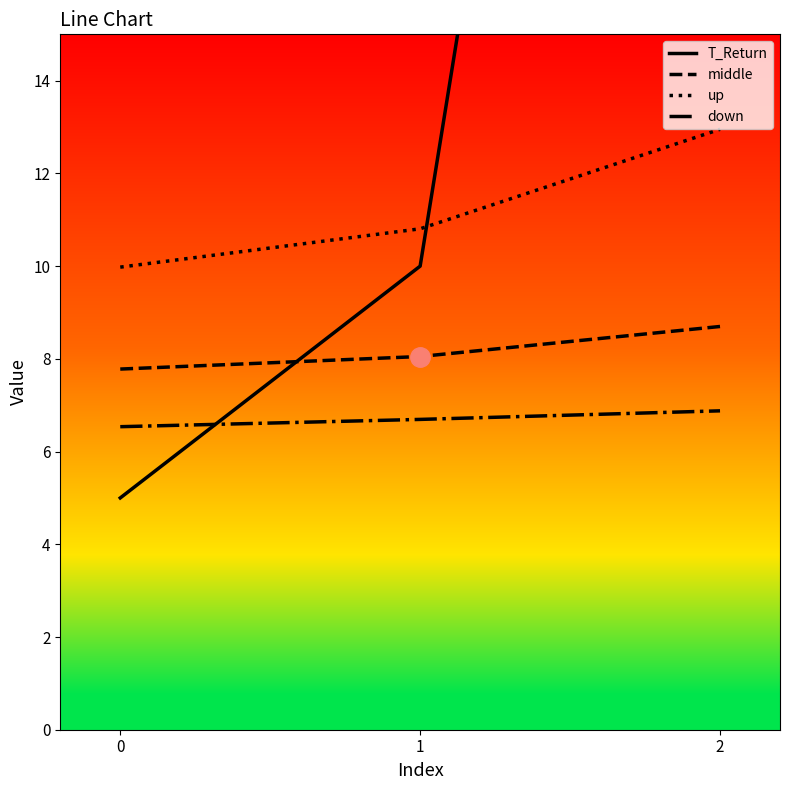

How many data points in middle are above 8?

2